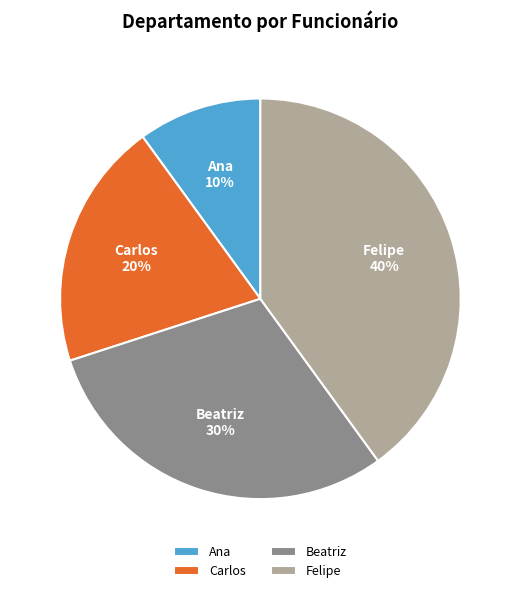

Rank the categories by value from highest to lowest.

Felipe, Beatriz, Carlos, Ana